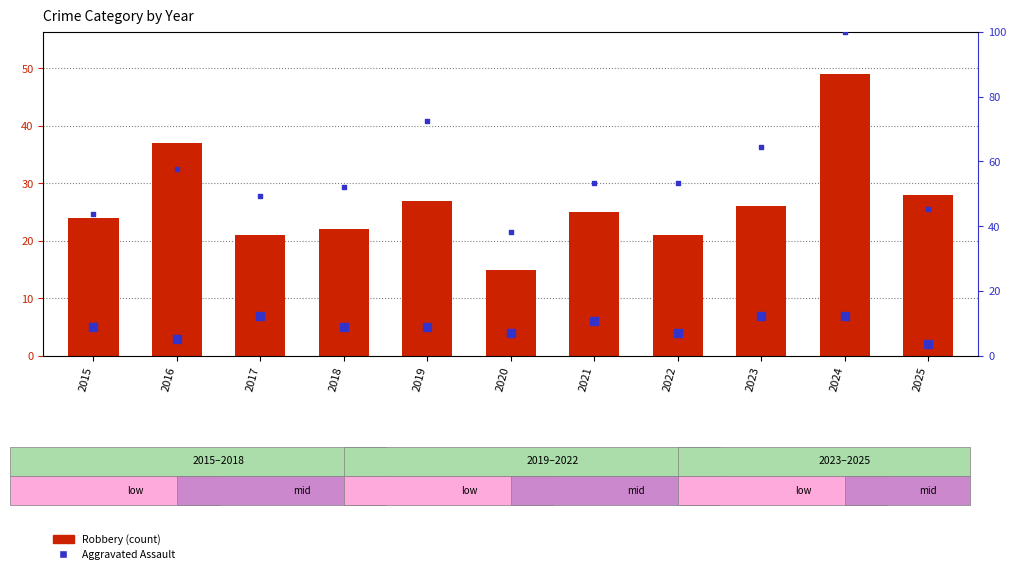

What is the total value across all series at 2021?

84.4